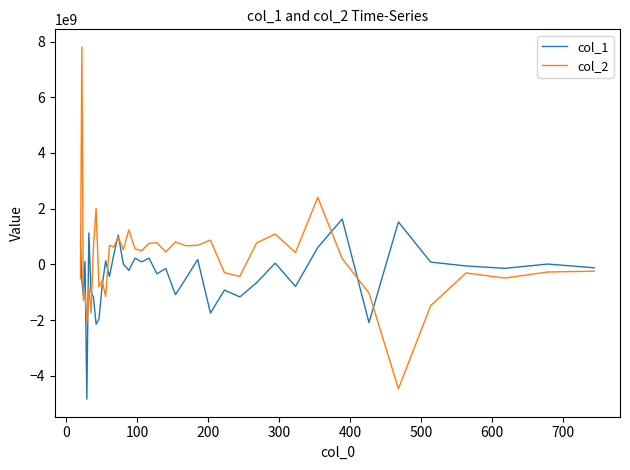

List the series in order of their peak value, highest first.

col_2, col_1